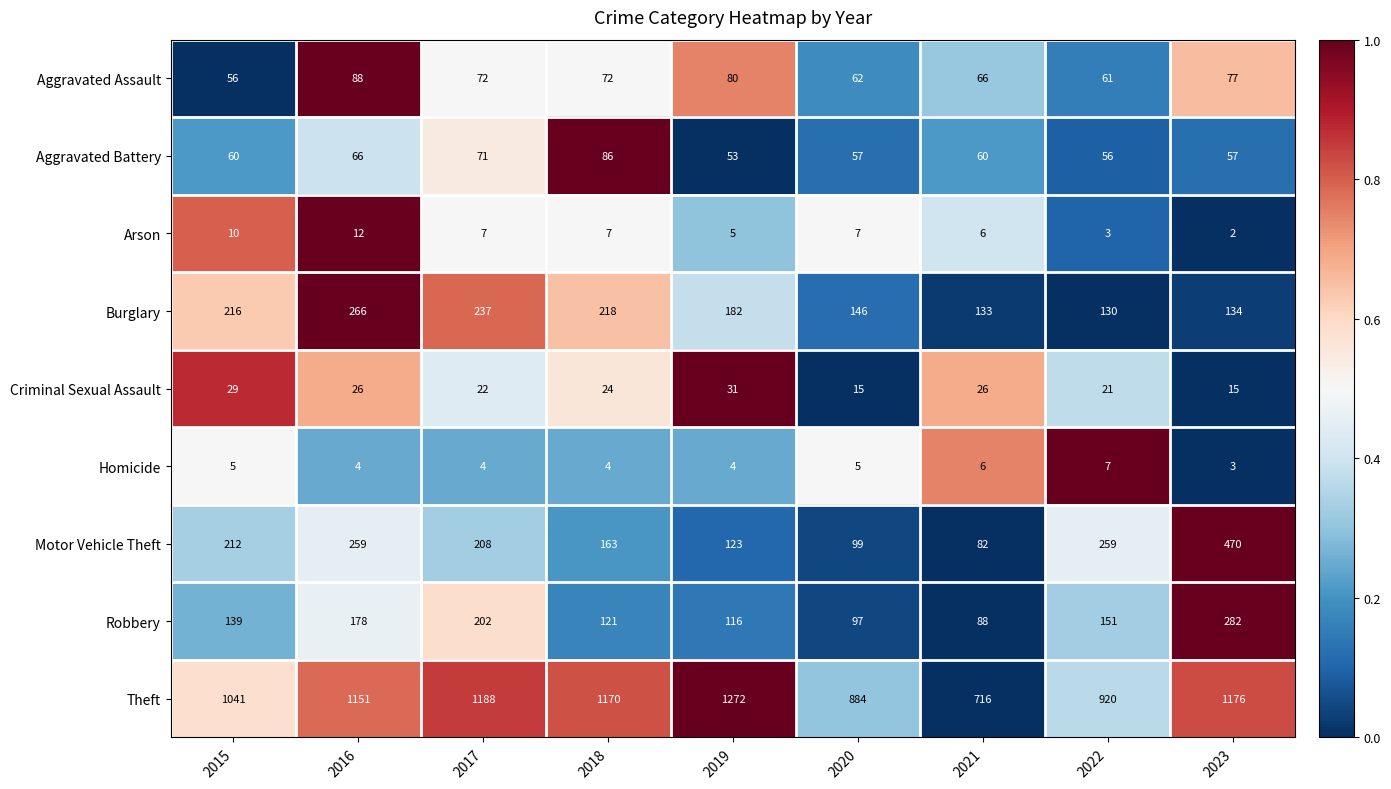

What is the average value of the Theft series?

1058